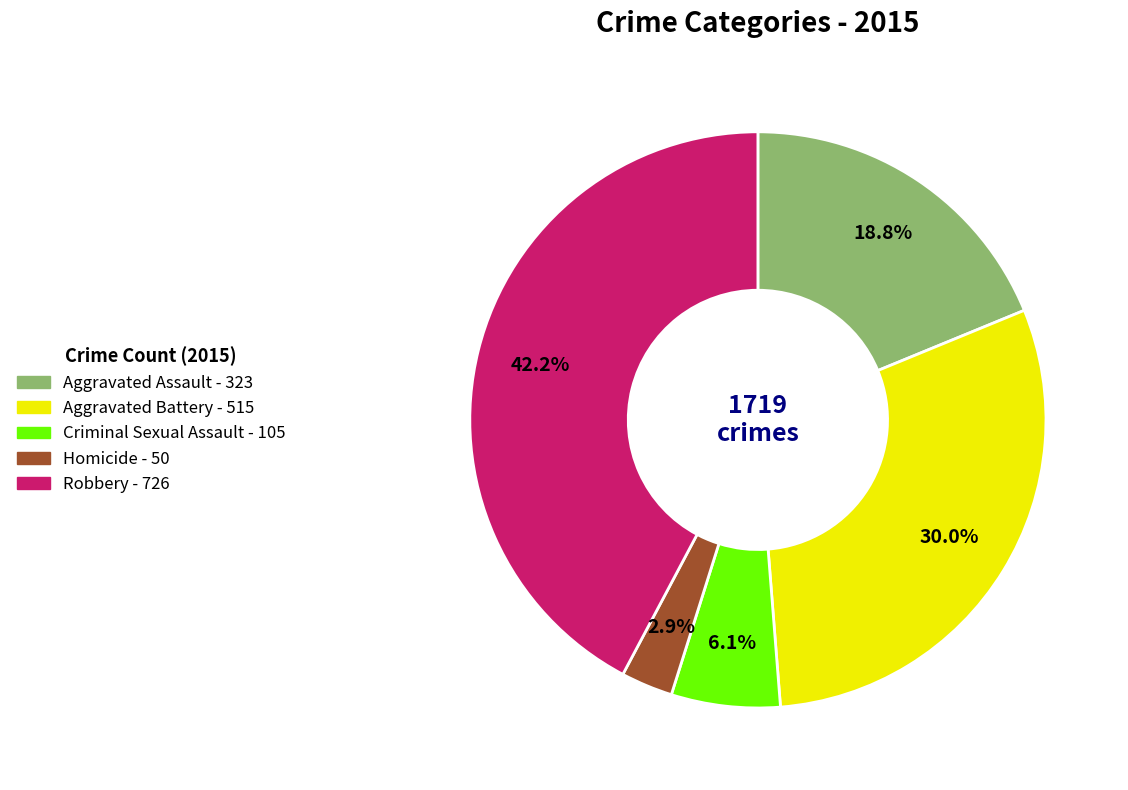

What percentage is the Criminal Sexual Assault slice, to the nearest percent?

6%